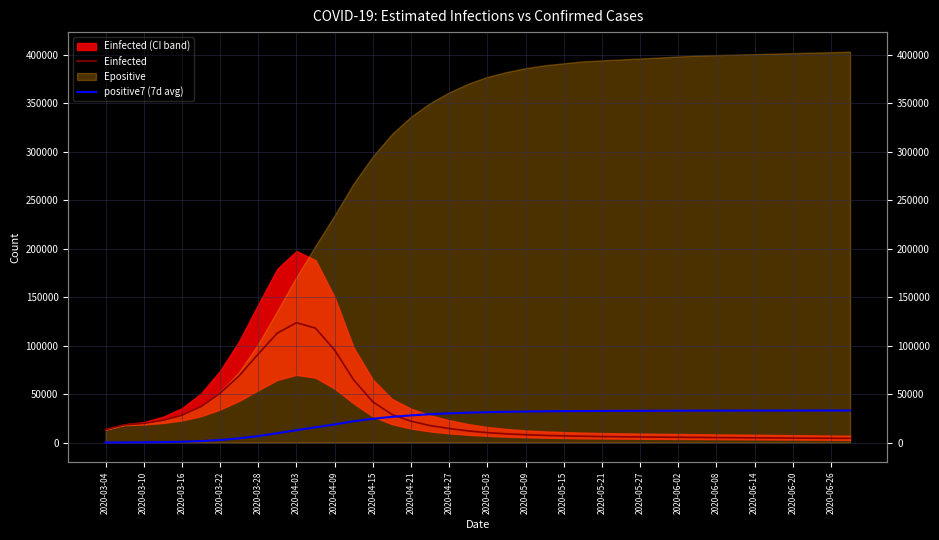

In Einfected, how many points are higher than both neighbors (excluding endpoints)?

1